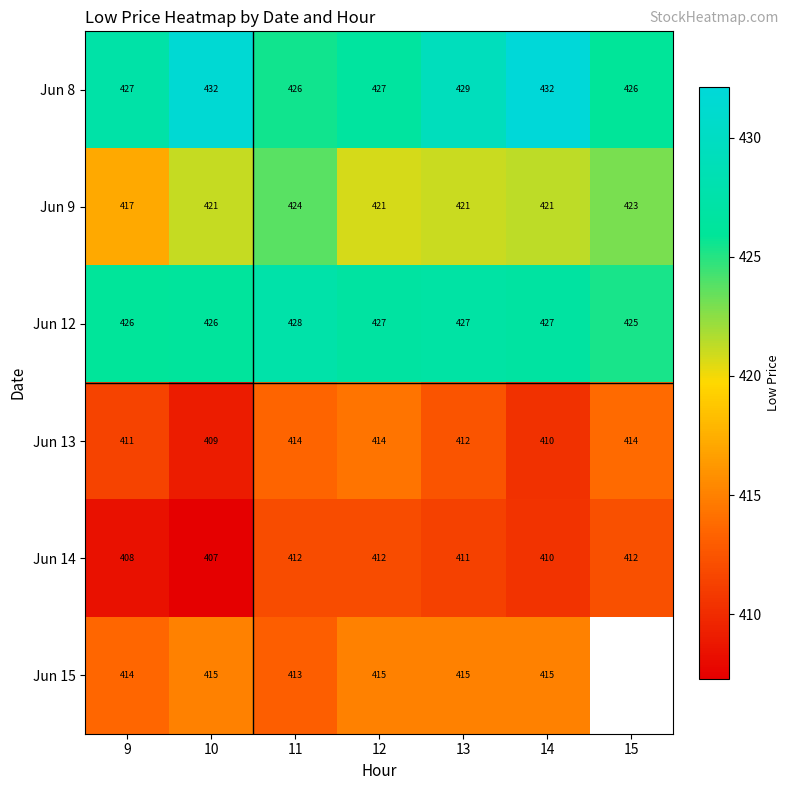

Is the value of Jun 9 at 14 greater than the value of Jun 15 at 14?

Yes